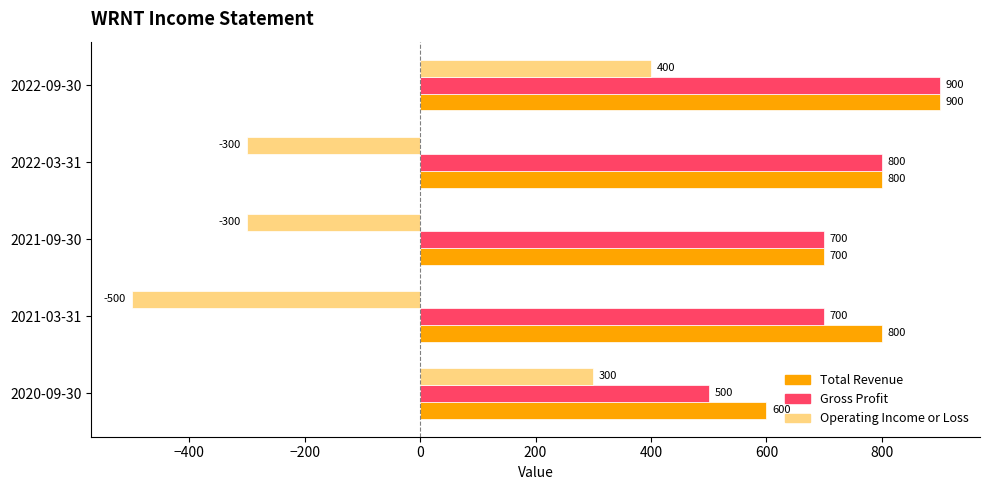

Is the value of Total Revenue at 2022-03-31 greater than the value of Gross Profit at 2021-03-31?

Yes